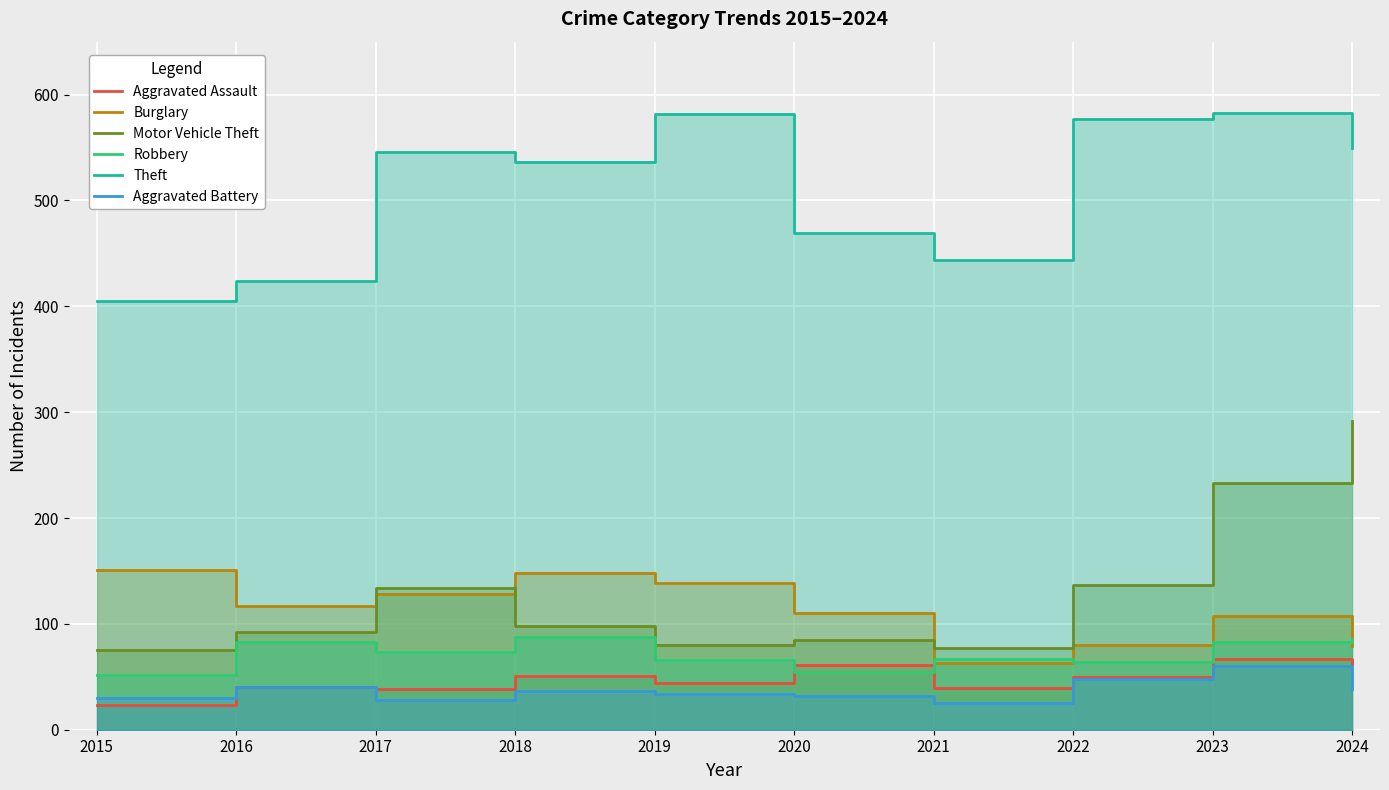

The Theft series shows 599 at 2021. True or false?

False